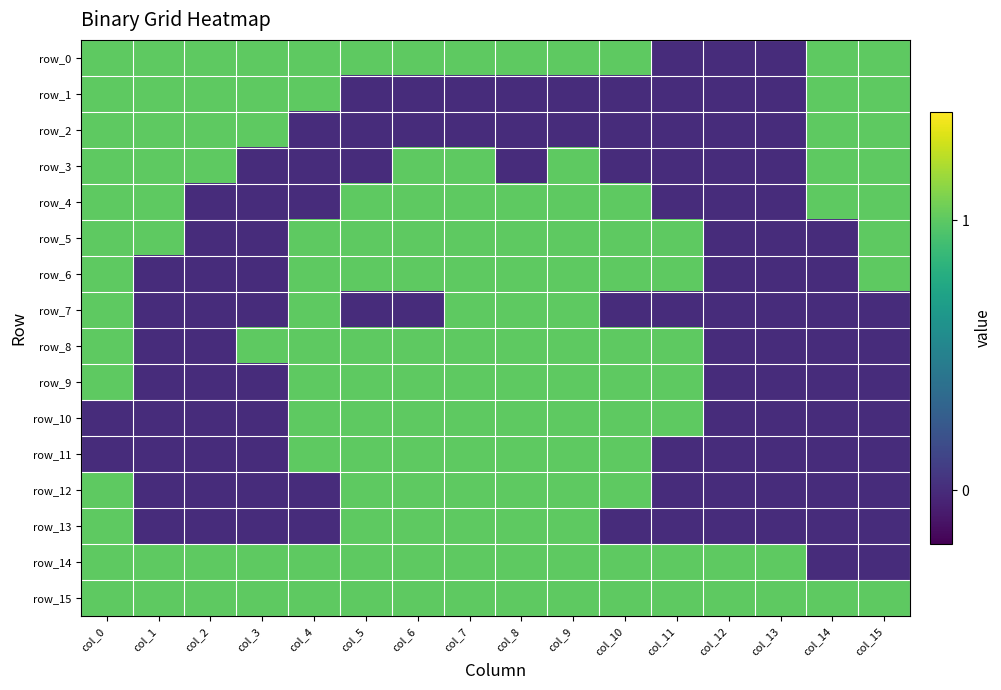

Reading left to right, list all the values displayed in this chart.

row_0: 0.5	0.5	0.5	0.5	0.5	0.5	0.5	0.5	0.5	0.5	0.5	-0.8	-0.8	-0.8	0.5	0.5
row_1: 0.5	0.5	0.5	0.5	0.5	-0.8	-0.8	-0.8	-0.8	-0.8	-0.8	-0.8	-0.8	-0.8	0.5	0.5
row_2: 0.5	0.5	0.5	0.5	-0.8	-0.8	-0.8	-0.8	-0.8	-0.8	-0.8	-0.8	-0.8	-0.8	0.5	0.5
row_3: 0.5	0.5	0.5	-0.8	-0.8	-0.8	0.5	0.5	-0.8	0.5	-0.8	-0.8	-0.8	-0.8	0.5	0.5
row_4: 0.5	0.5	-0.8	-0.8	-0.8	0.5	0.5	0.5	0.5	0.5	0.5	-0.8	-0.8	-0.8	0.5	0.5
row_5: 0.5	0.5	-0.8	-0.8	0.5	0.5	0.5	0.5	0.5	0.5	0.5	0.5	-0.8	-0.8	-0.8	0.5
row_6: 0.5	-0.8	-0.8	-0.8	0.5	0.5	0.5	0.5	0.5	0.5	0.5	0.5	-0.8	-0.8	-0.8	0.5
row_7: 0.5	-0.8	-0.8	-0.8	0.5	-0.8	-0.8	0.5	0.5	0.5	-0.8	-0.8	-0.8	-0.8	-0.8	-0.8
row_8: 0.5	-0.8	-0.8	0.5	0.5	0.5	0.5	0.5	0.5	0.5	0.5	0.5	-0.8	-0.8	-0.8	-0.8
row_9: 0.5	-0.8	-0.8	-0.8	0.5	0.5	0.5	0.5	0.5	0.5	0.5	0.5	-0.8	-0.8	-0.8	-0.8
row_10: -0.8	-0.8	-0.8	-0.8	0.5	0.5	0.5	0.5	0.5	0.5	0.5	0.5	-0.8	-0.8	-0.8	-0.8
row_11: -0.8	-0.8	-0.8	-0.8	0.5	0.5	0.5	0.5	0.5	0.5	0.5	-0.8	-0.8	-0.8	-0.8	-0.8
row_12: 0.5	-0.8	-0.8	-0.8	-0.8	0.5	0.5	0.5	0.5	0.5	0.5	-0.8	-0.8	-0.8	-0.8	-0.8
row_13: 0.5	-0.8	-0.8	-0.8	-0.8	0.5	0.5	0.5	0.5	0.5	-0.8	-0.8	-0.8	-0.8	-0.8	-0.8
row_14: 0.5	0.5	0.5	0.5	0.5	0.5	0.5	0.5	0.5	0.5	0.5	0.5	0.5	0.5	-0.8	-0.8
row_15: 0.5	0.5	0.5	0.5	0.5	0.5	0.5	0.5	0.5	0.5	0.5	0.5	0.5	0.5	0.5	0.5